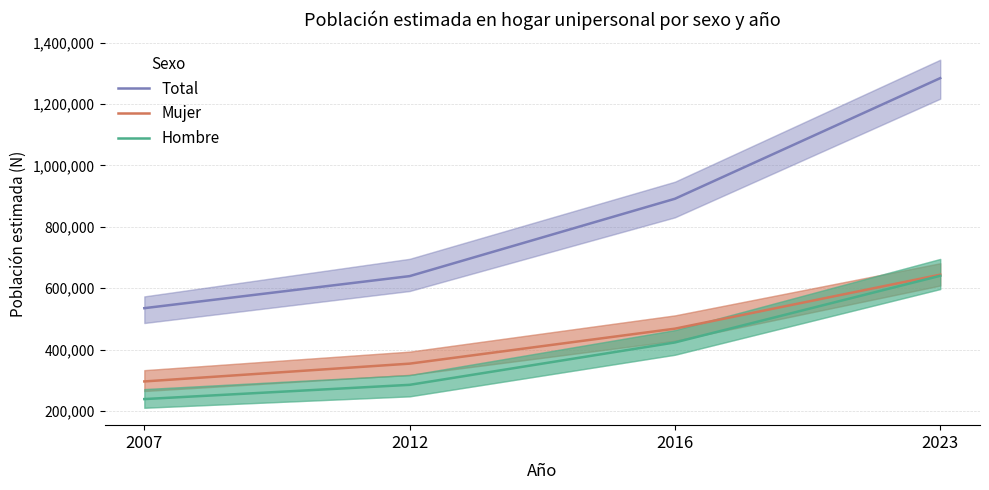

True or false: Mujer and Hombre intersect in this chart.

False